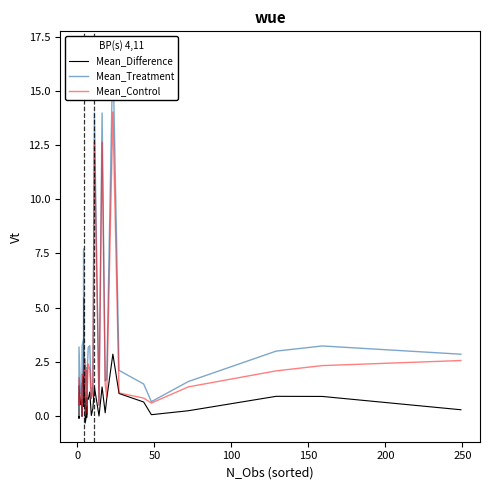

What is the sum of all Mean_Treatment values?

119.0